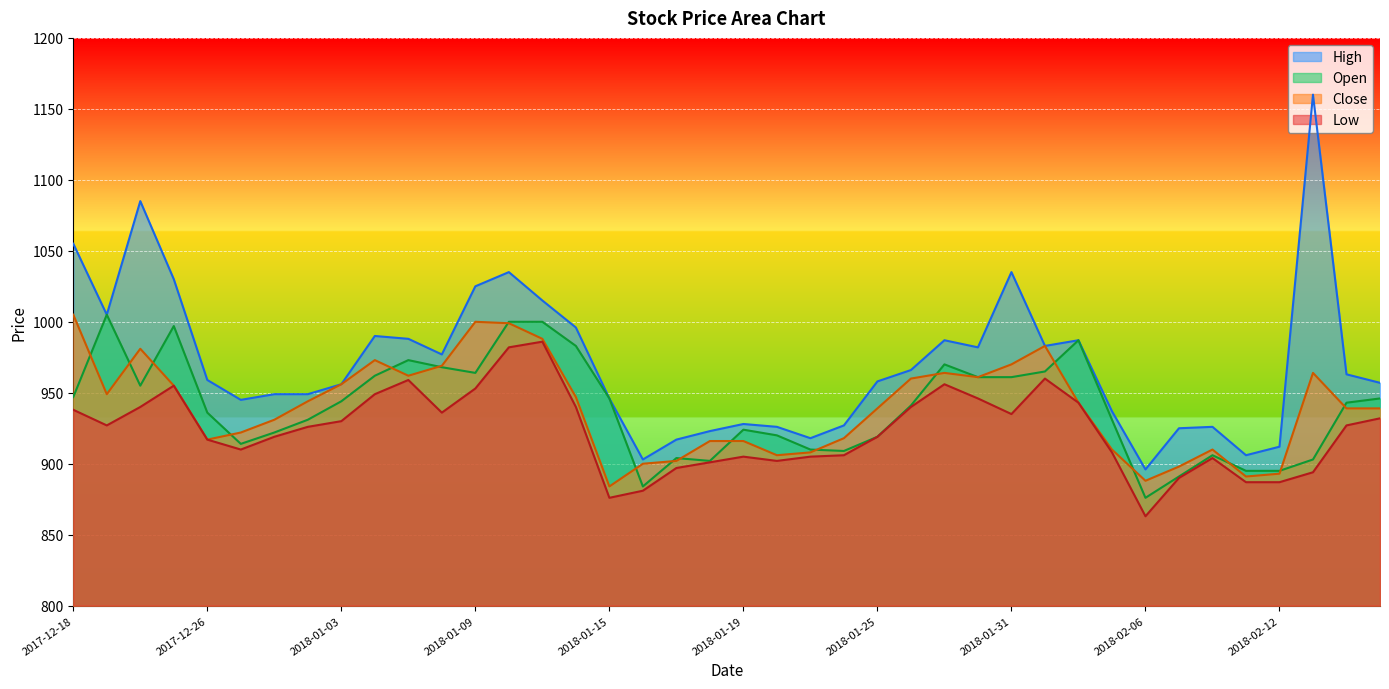

Is the value of High at 2017-12-28 greater than the value of Close at 2018-02-05?

Yes